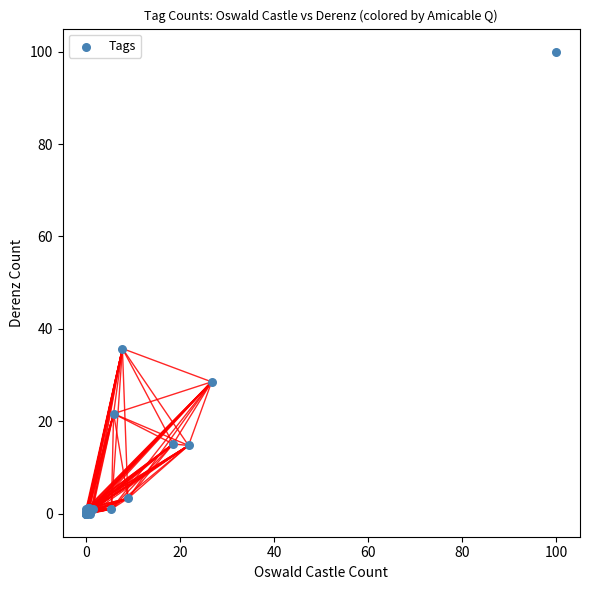

What Y value in the scatter plot is closest to 50?

35.7